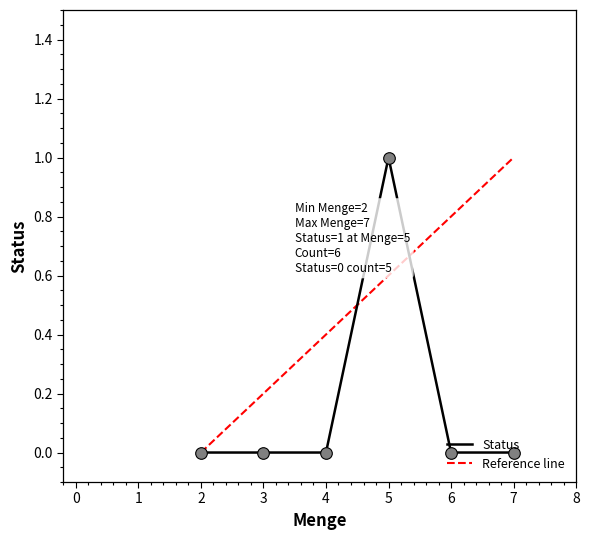

Which has a higher value, 6 or 3?

6